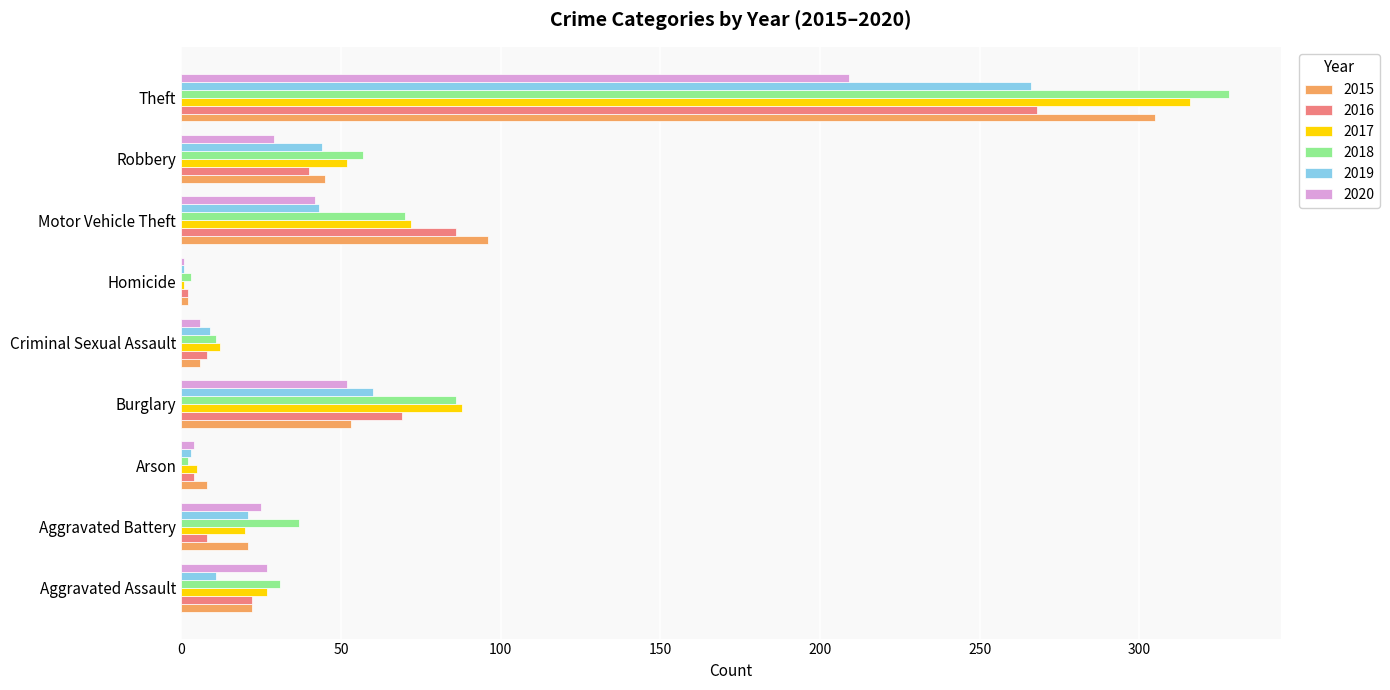

Which series changed the most between Motor Vehicle Theft and Theft?

2018